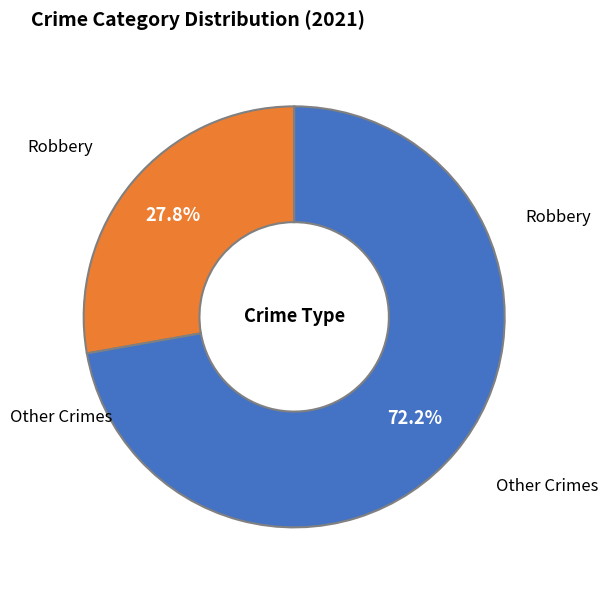

To the nearest percent, what is the difference between the largest and smallest slice percentages?

44%